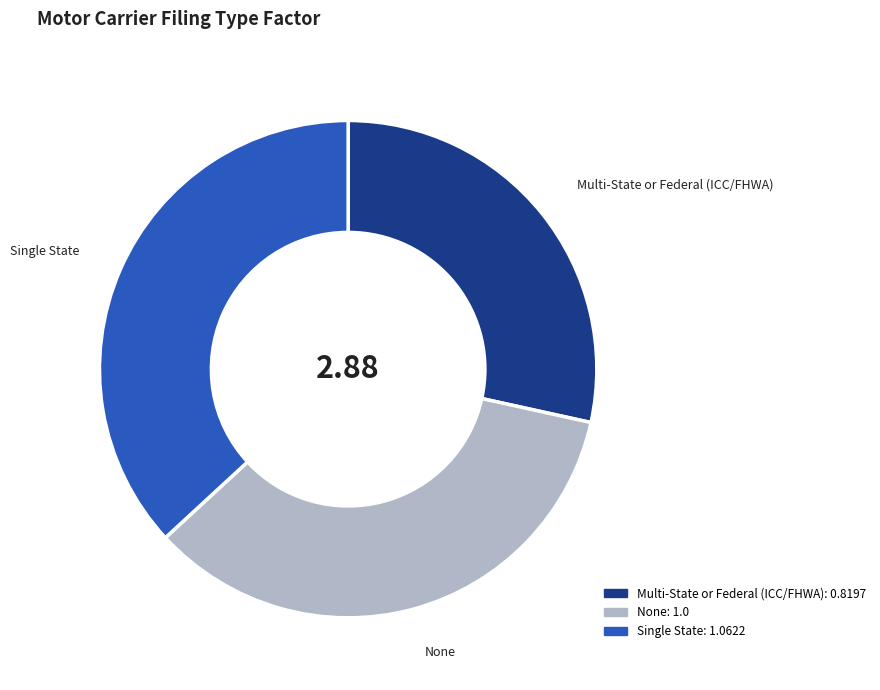

Does Single State account for over 50% of the chart?

No